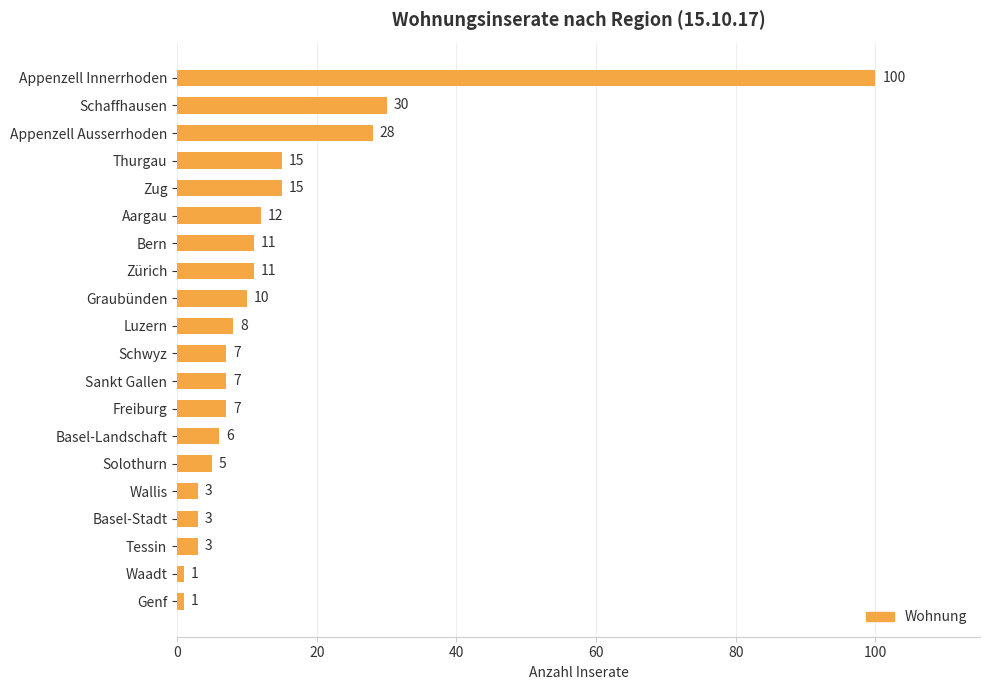

Reading top to bottom, transcribe all the data shown in this chart.

Appenzell Innerrhoden=100	Schaffhausen=30	Appenzell Ausserrhoden=28	Thurgau=15	Zug=15	Aargau=12	Bern=11	Zürich=11	Graubünden=10	Luzern=8	Schwyz=7	Sankt Gallen=7	Freiburg=7	Basel-Landschaft=6	Solothurn=5	Wallis=3	Basel-Stadt=3	Tessin=3	Waadt=1	Genf=1